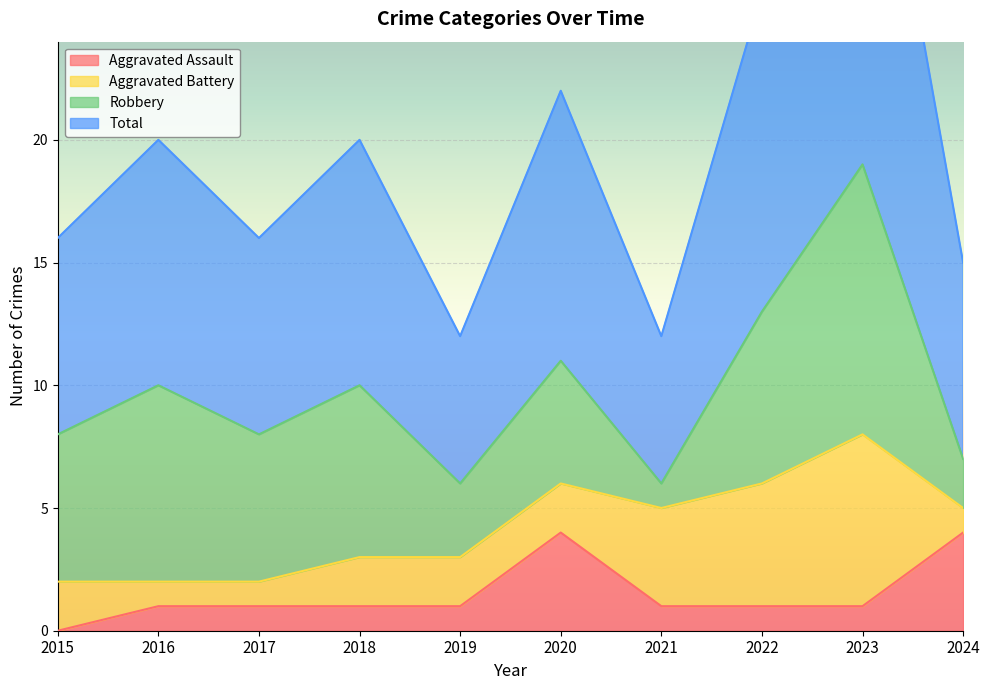

True or false: Aggravated Assault and Total intersect in this chart.

False